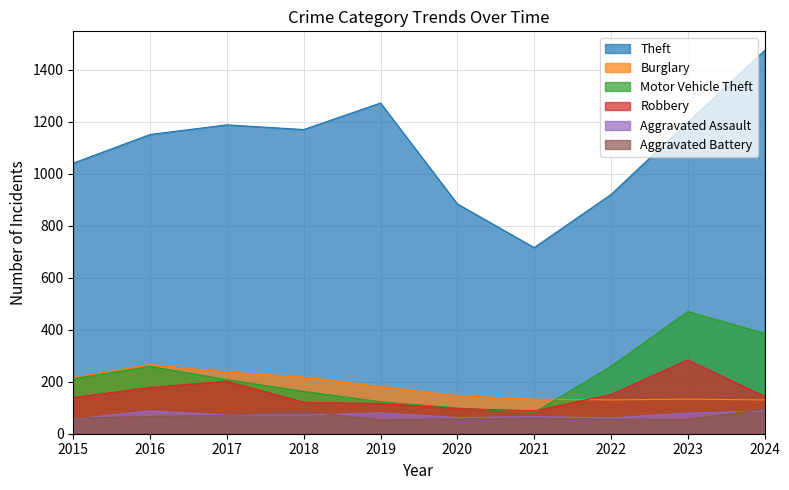

What is the difference between the second highest and minimum values in the Aggravated Assault series?

32